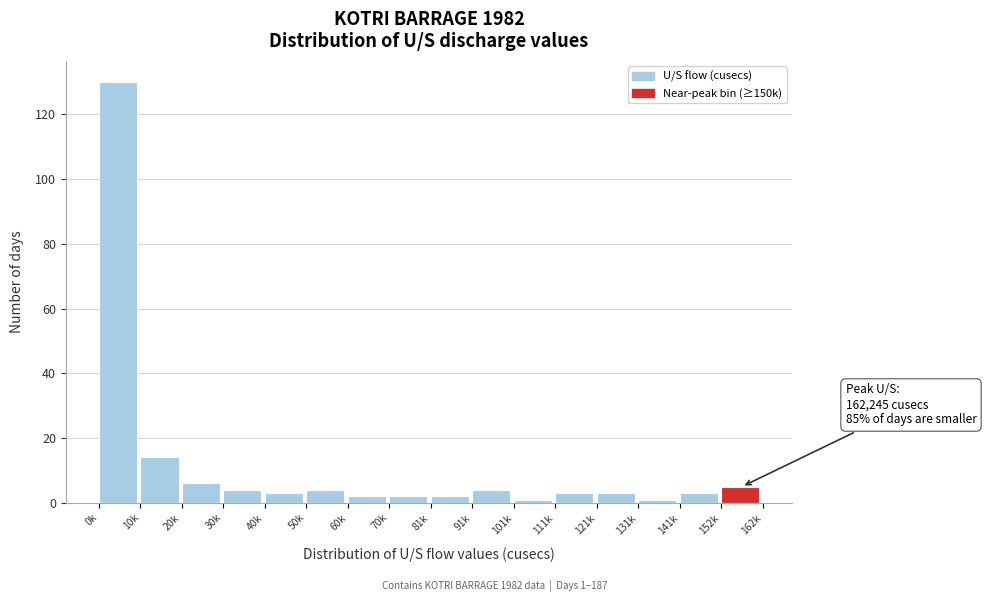

Reading left to right, what are all the values shown in this chart?

0k=130	10k=14	20k=6	30k=4	40k=3	50k=4	60k=2	70k=2	81k=2	91k=4	101k=1	111k=3	121k=3	131k=1	141k=3	152k=5